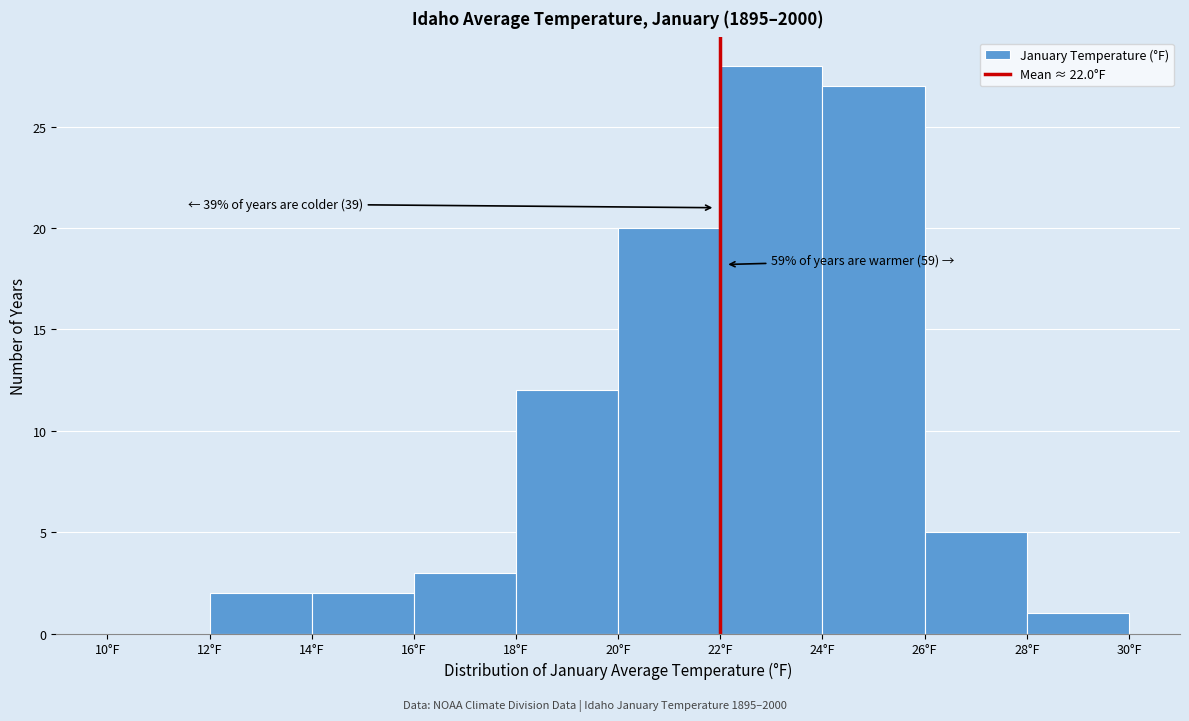

Over which range of the x-axis is the bar tallest?

22 to 24